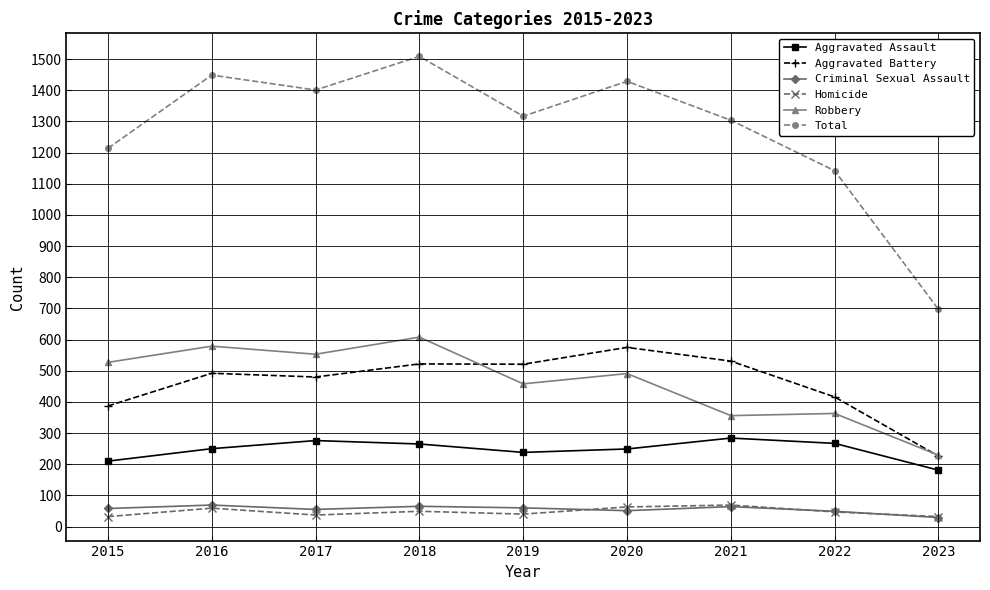

The value of Robbery at 2022 is 89. True or false?

False